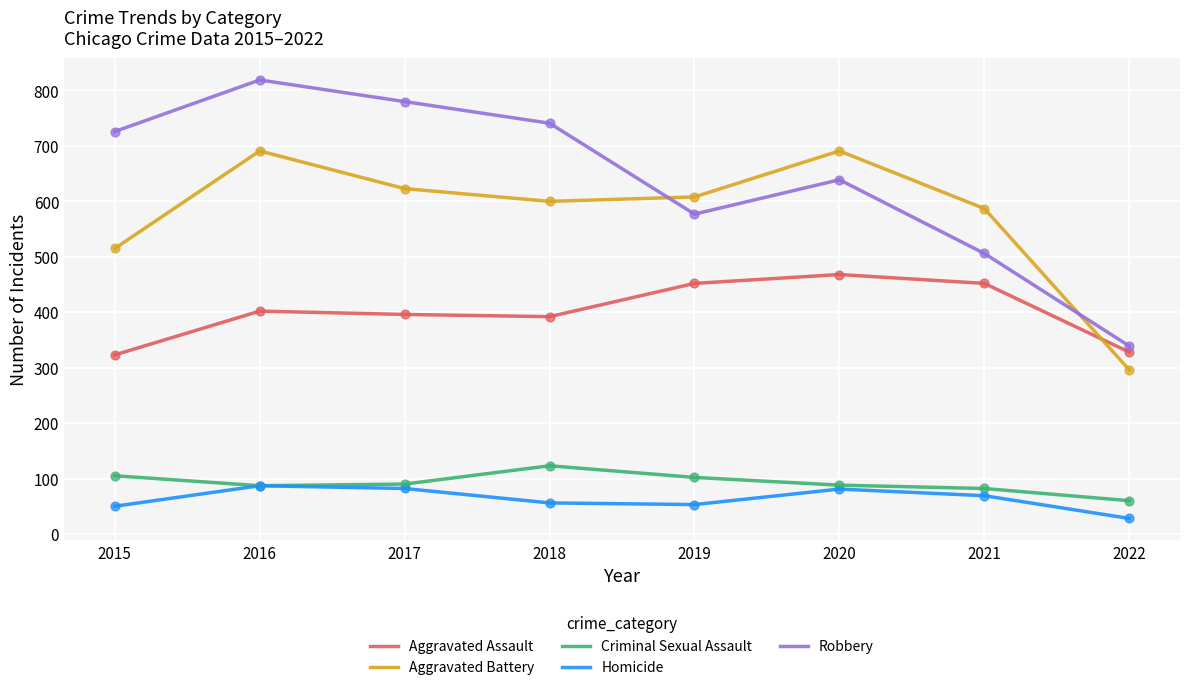

What are all the series names shown in the legend?

Aggravated Assault, Aggravated Battery, Criminal Sexual Assault, Homicide, Robbery